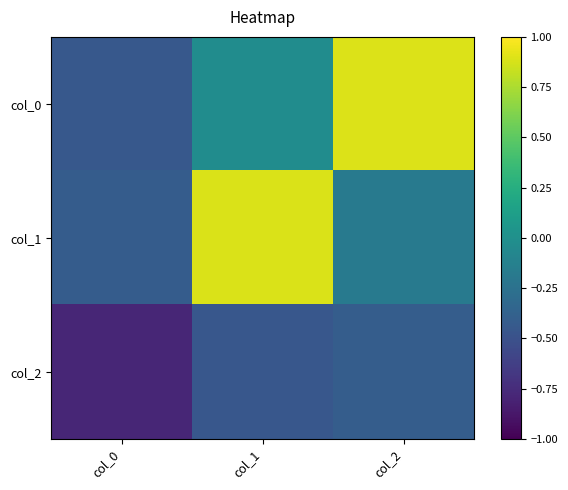

Reading right to left, what are all the values shown in this chart?

col_0: col_2=0.9	col_1=-0.0	col_0=-0.4
col_1: col_2=-0.2	col_1=0.9	col_0=-0.4
col_2: col_2=-0.4	col_1=-0.5	col_0=-0.8